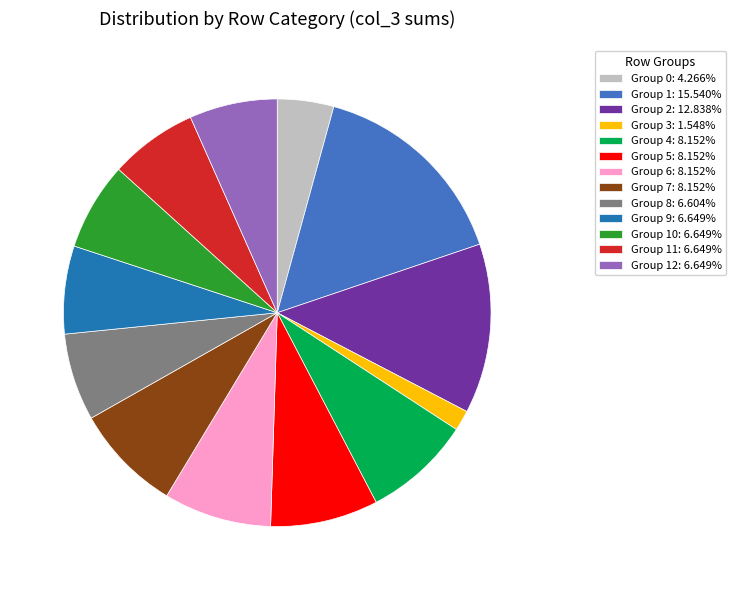

Does Group 10: 6.649% represent more than half of the total?

No